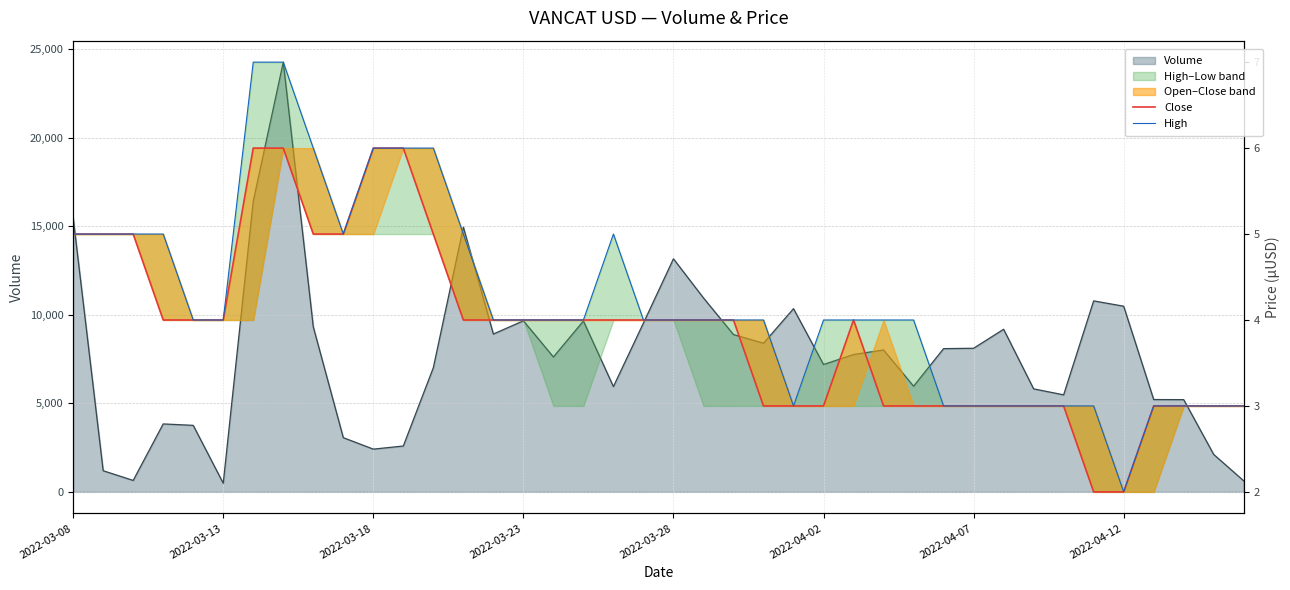

The High series shows 4.0 at 2022-04-02. True or false?

True